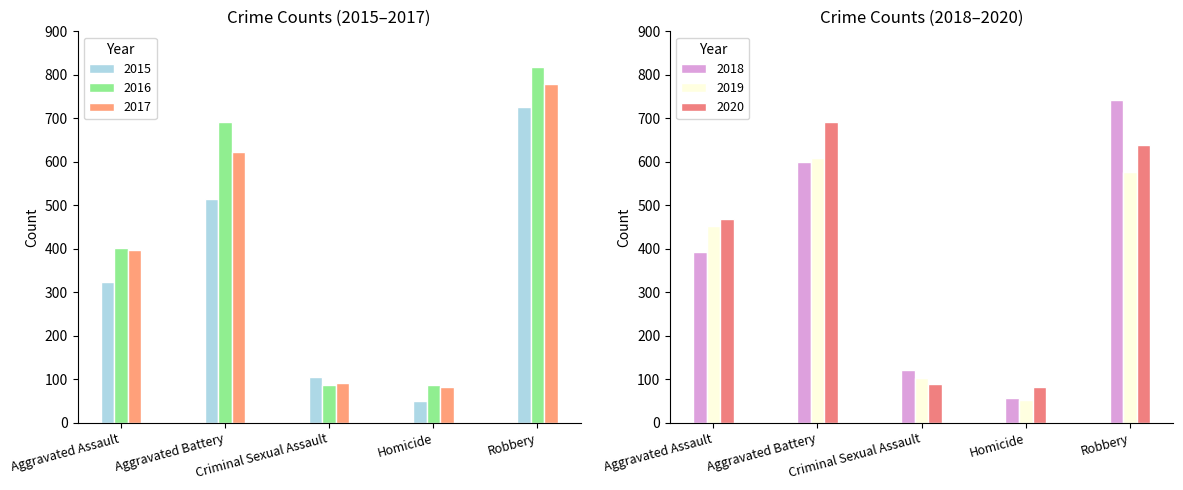

What is the average value of the 2018 series?

382